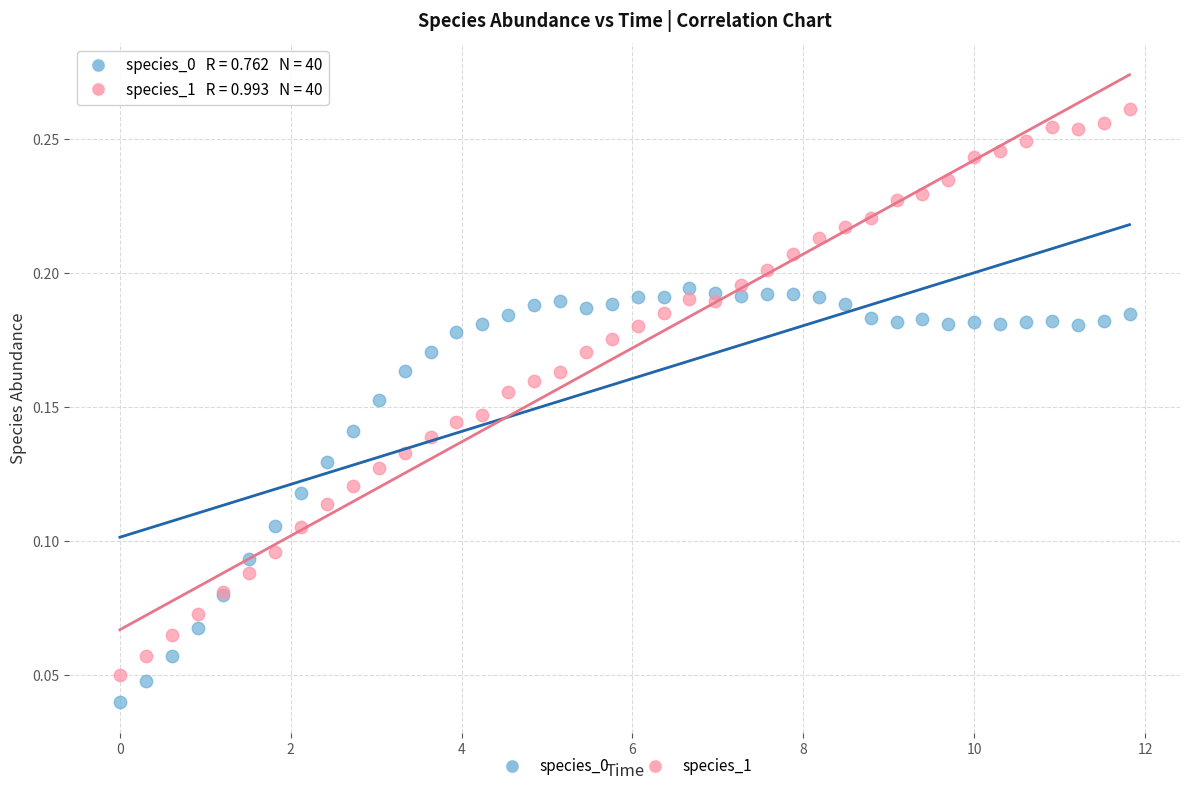

Which series contains the highest Y value?

species_1